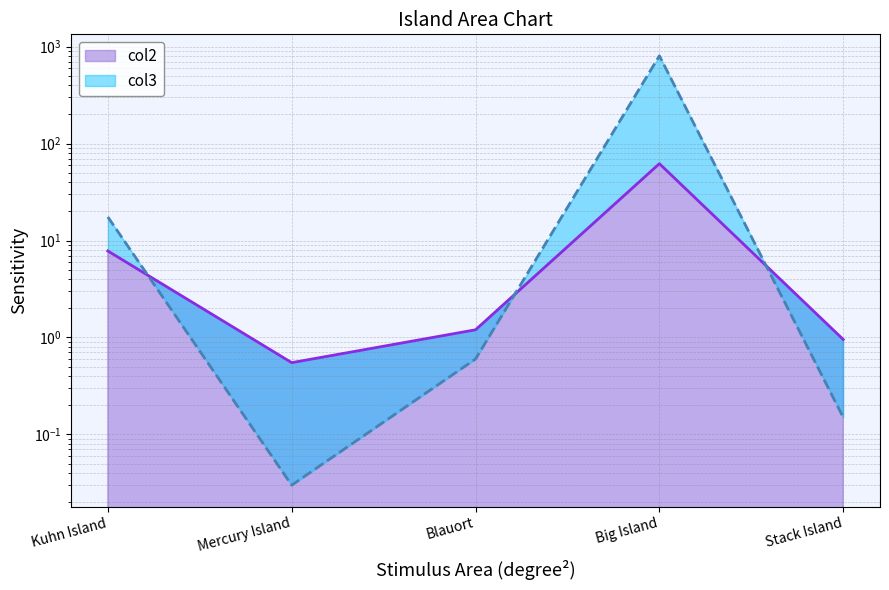

Which series has the largest range (max minus min)?

col3